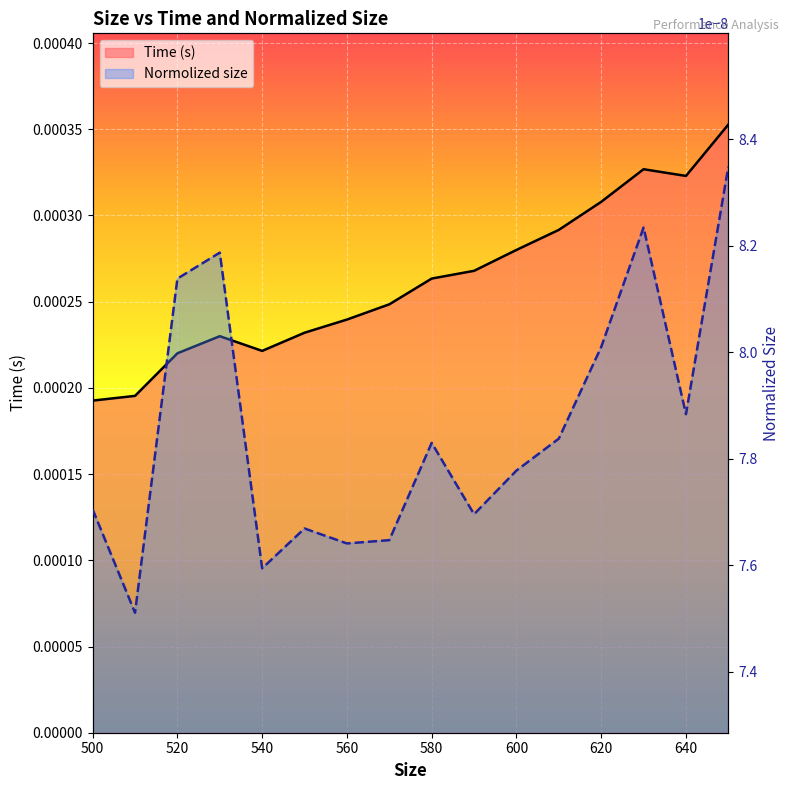

Rank the categories by value from highest to lowest.

650, 630, 640, 620, 610, 600, 590, 580, 570, 560, 550, 530, 540, 520, 510, 500